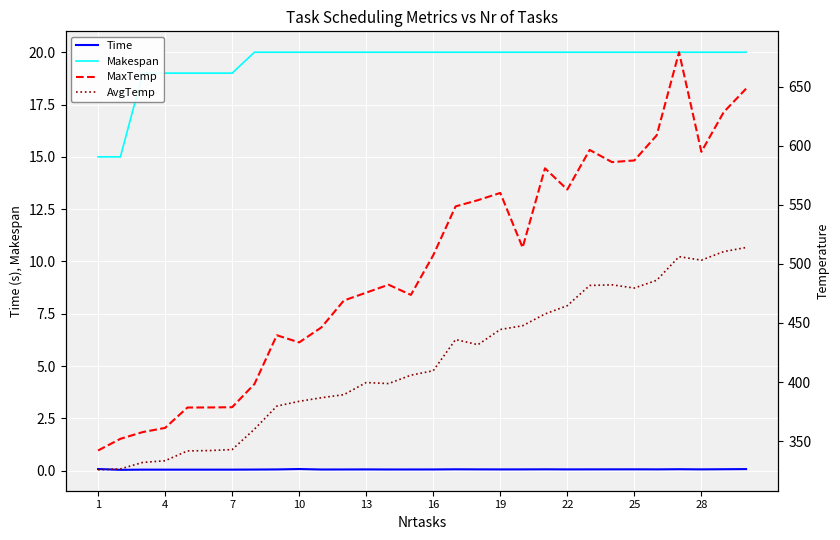

True or false: Time and Makespan cross at least once.

False